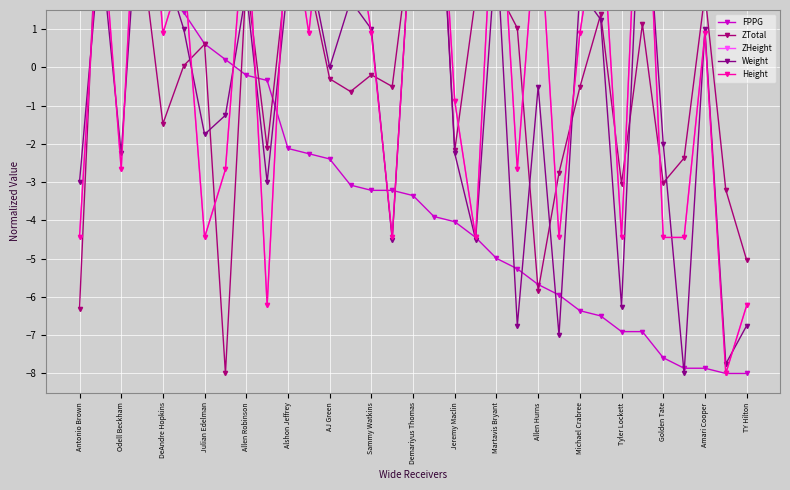

Reading right to left, extract all data points from this chart.

FPPG: -8.0	-8.0	-7.9	-7.9	-7.6	-6.9	-6.9	-6.5	-6.4	-5.9	-5.7	-5.3	-5.0	-4.4	-4.0	-3.9	-3.4	-3.2	-3.2	-3.1	-2.4	-2.3	-2.1	-0.3	-0.2	0.2	0.6	1.4	2.0	2.8	3.1	5.4	8.0
ZTotal: -5.0	-3.2	1.9	-2.4	-3.0	1.1	-3.0	1.4	-0.5	-2.8	-5.8	1.0	2.1	1.8	-2.2	8.0	3.8	-0.5	-0.2	-0.6	-0.3	2.3	2.8	-2.1	2.4	-8.0	0.6	0.0	-1.5	3.0	3.0	6.0	-6.3
ZHeight: -6.2	-8.0	0.9	-4.4	-4.4	8.0	-4.4	4.4	0.9	-4.4	4.4	-2.7	6.2	-4.4	-0.9	8.0	4.4	-4.4	0.9	4.4	6.2	0.9	4.4	-6.2	4.4	-2.7	-4.4	2.7	0.9	8.0	-2.7	4.4	-4.4
Weight: -6.8	-7.8	1.0	-8.0	-2.0	6.0	-6.2	1.2	2.0	-7.0	-0.5	-6.8	3.2	-4.5	-2.2	8.0	4.5	-4.5	1.0	1.8	0.0	2.8	2.2	-3.0	2.0	-1.2	-1.8	1.0	2.8	5.8	-2.2	3.2	-3.0
Height: -6.2	-8.0	0.9	-4.4	-4.4	8.0	-4.4	4.4	0.9	-4.4	4.4	-2.7	6.2	-4.4	-0.9	8.0	4.4	-4.4	0.9	4.4	6.2	0.9	4.4	-6.2	4.4	-2.7	-4.4	2.7	0.9	8.0	-2.7	4.4	-4.4